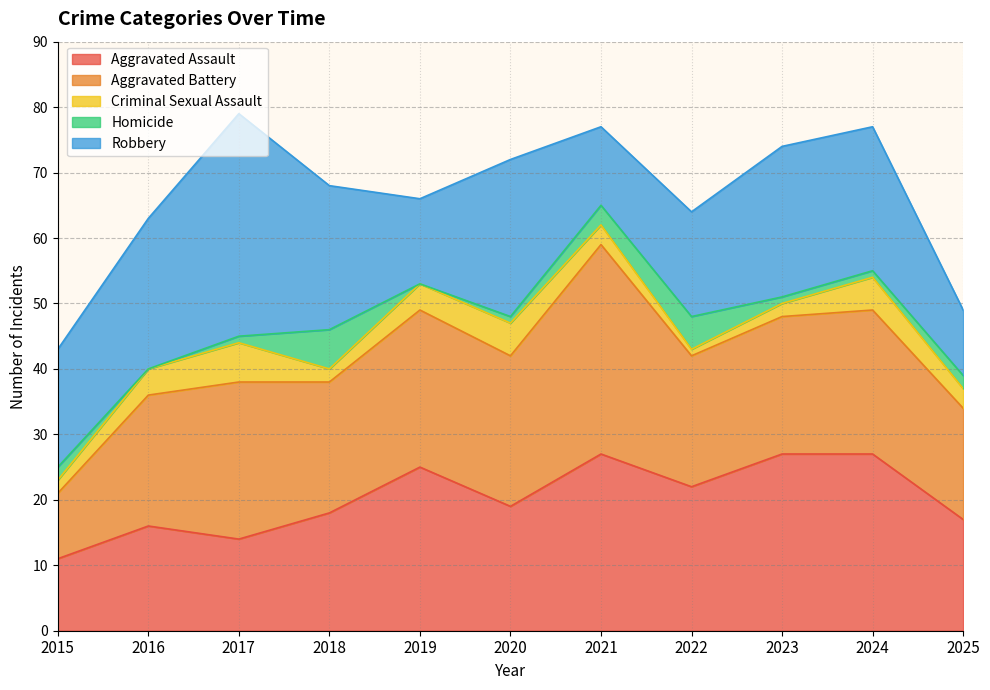

What is the total value across all series at 2015?

43